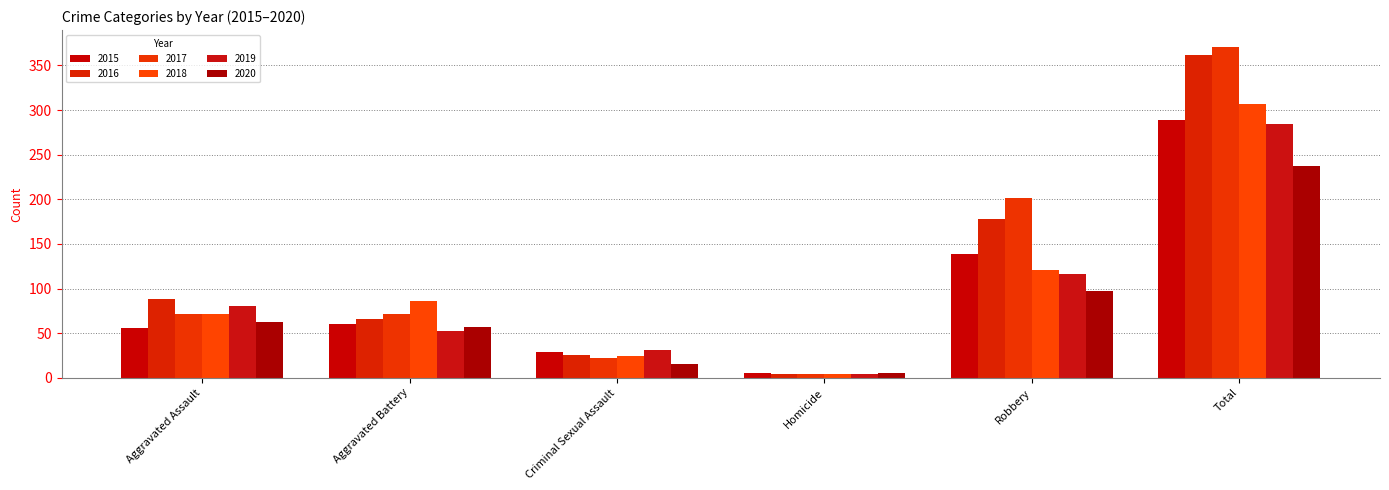

Are the bars grouped side by side (vs. stacked)?

Yes